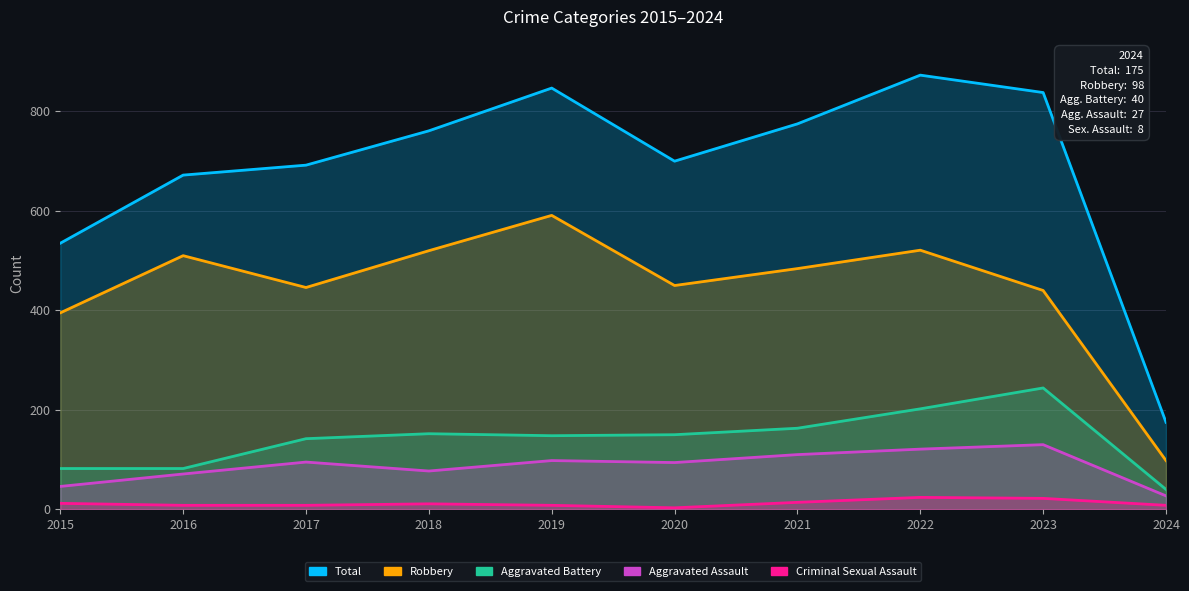

How many interior local peaks does the Criminal Sexual Assault series have?

2